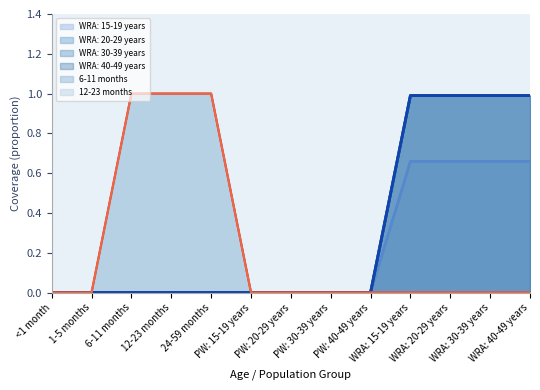

How many positive values does the 12-23 months series have?

3